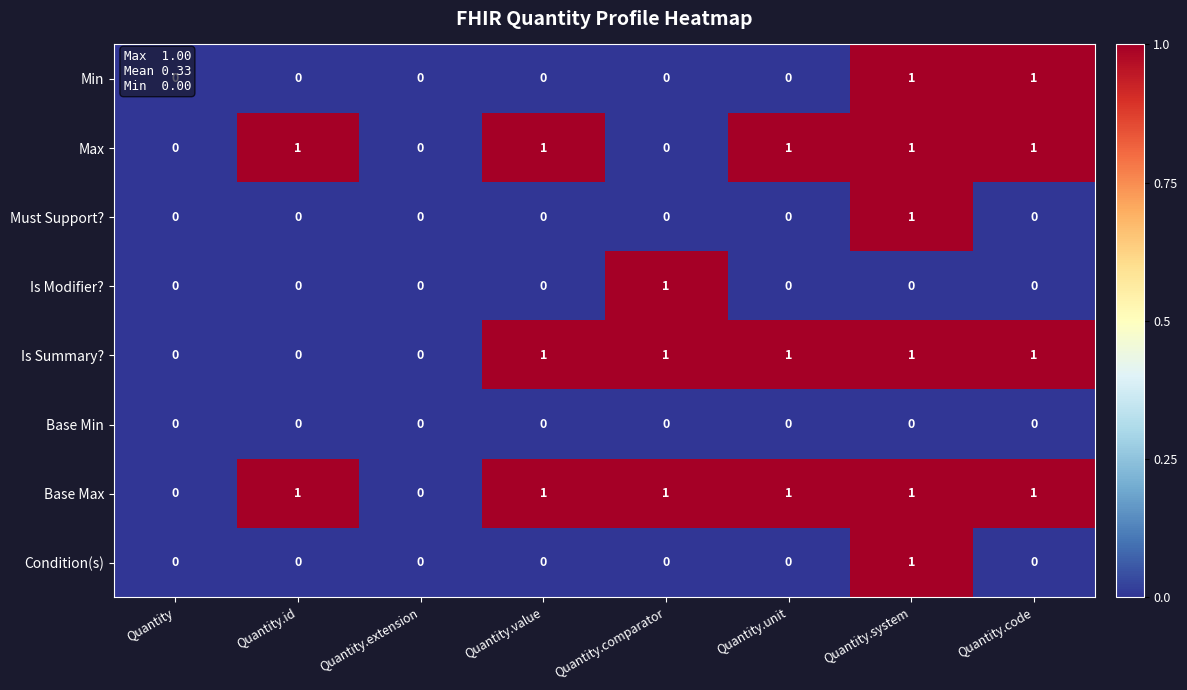

Is it true that Must Support? equals 1 at Quantity.system?

True